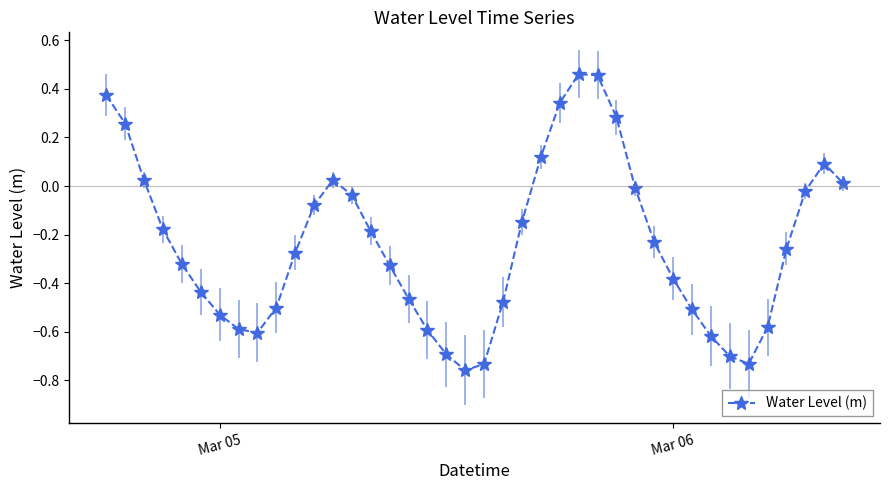

How many interior local valleys (lower than both neighbors) does the data have?

3